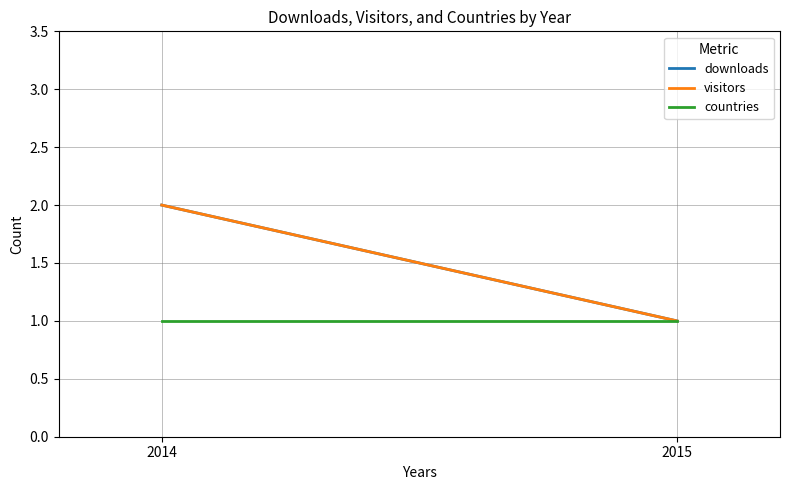

What are all the series names shown in the legend?

downloads, visitors, countries